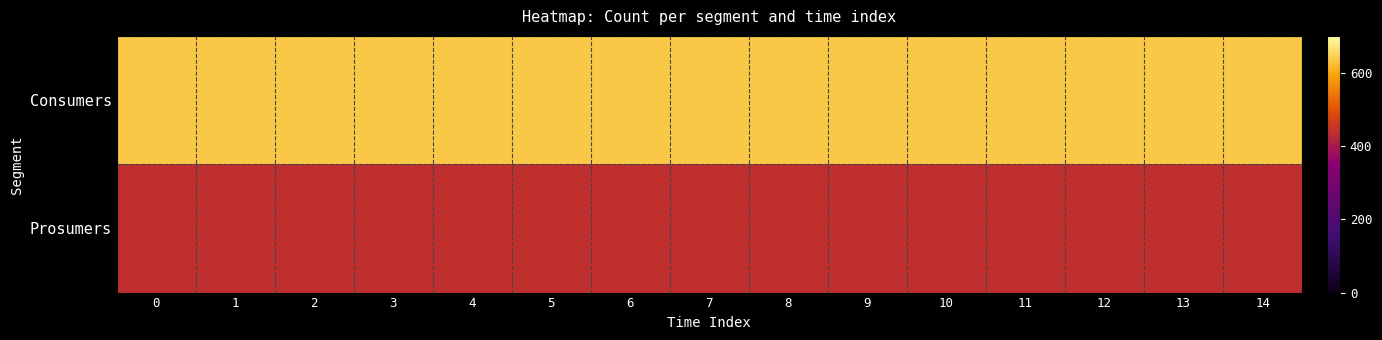

What is the minimum value shown in the chart?

440